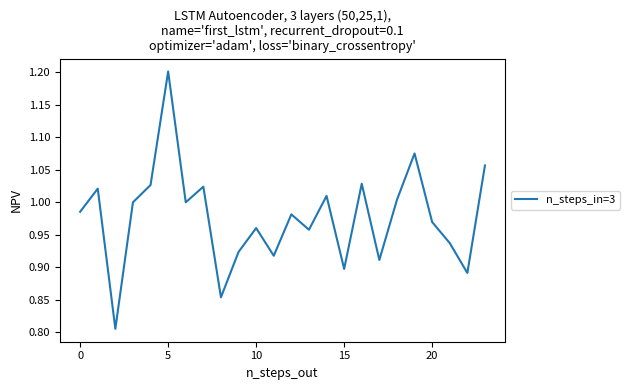

What is the maximum value shown in the chart?

1.2